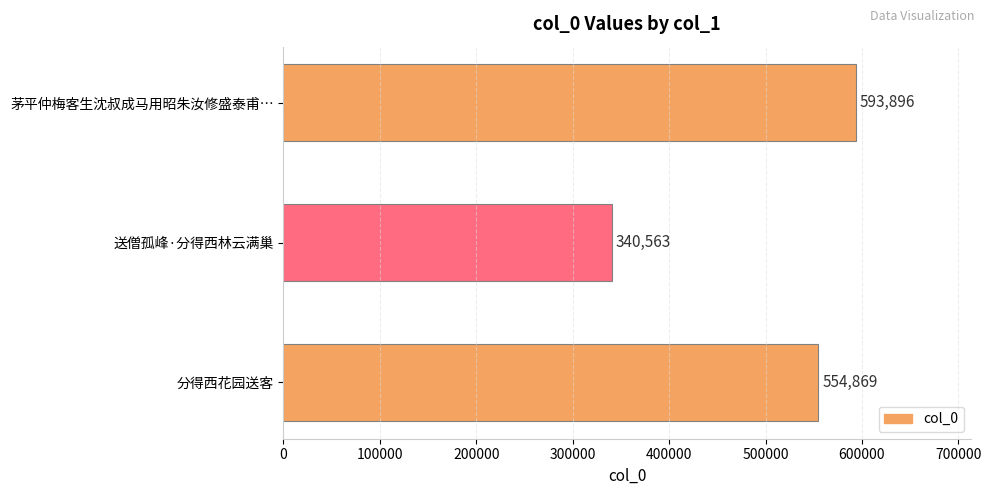

How many data points are less than 554869?

1